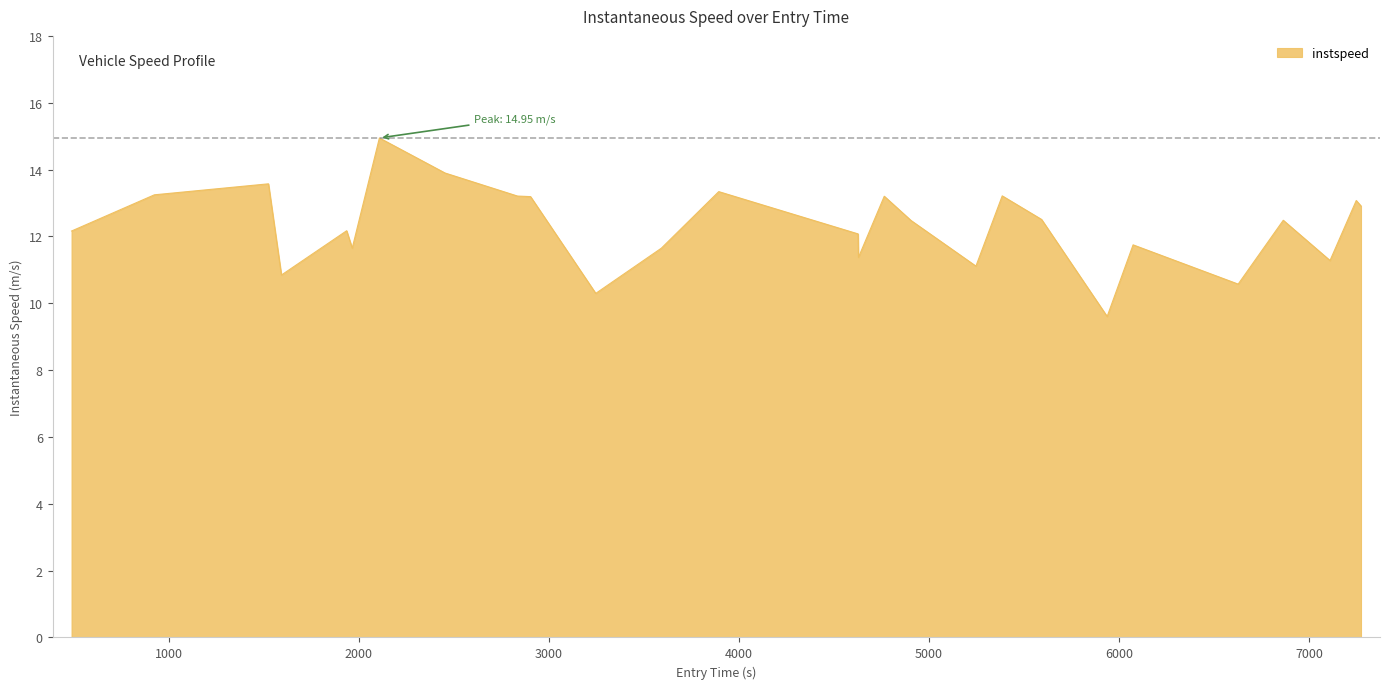

How many lines are shown in the chart?

1